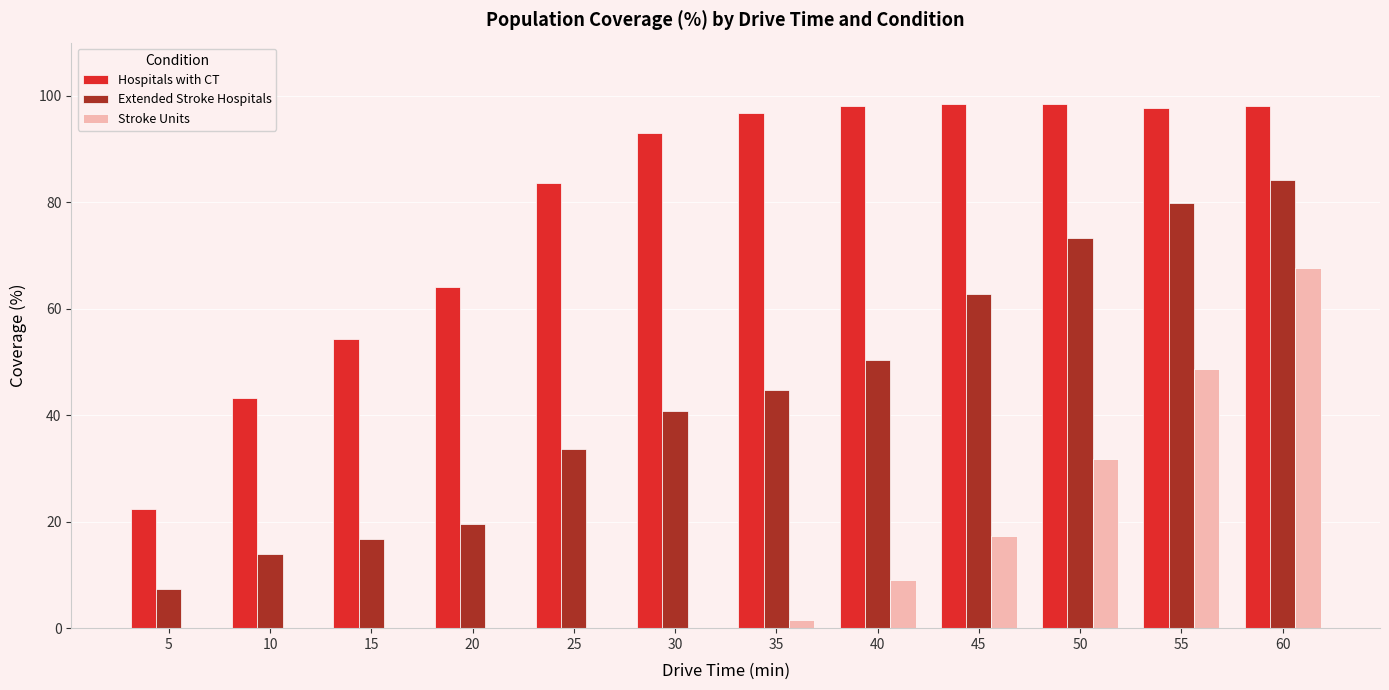

At which label does Extended Stroke Hospitals reach its peak?

60